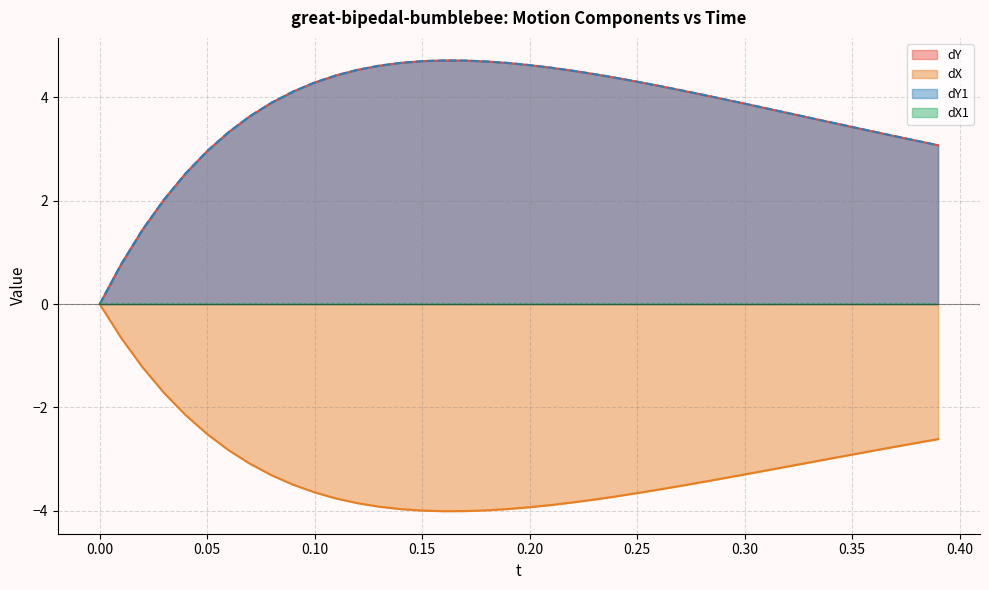

What is the maximum value shown in the chart?

4.7